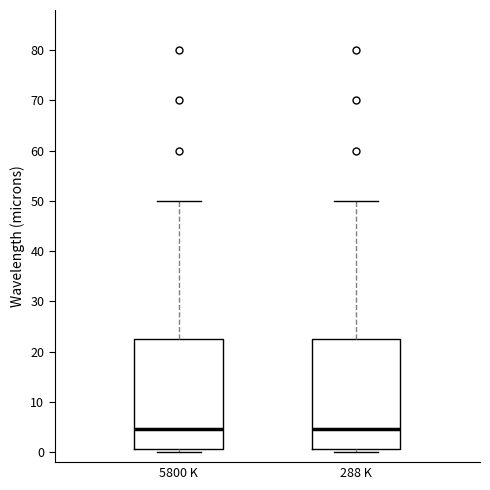

Reading left to right, transcribe this box plot: for each box, give where its median line is, the range the box spans, and where its two whiskers end, as read against the y-axis. The values are not printed on the chart, so give them approximately, as read against the axis.

5800 K: median 5, box 1 to 23, whiskers 0 to 50
288 K: median 5, box 1 to 23, whiskers 0 to 50